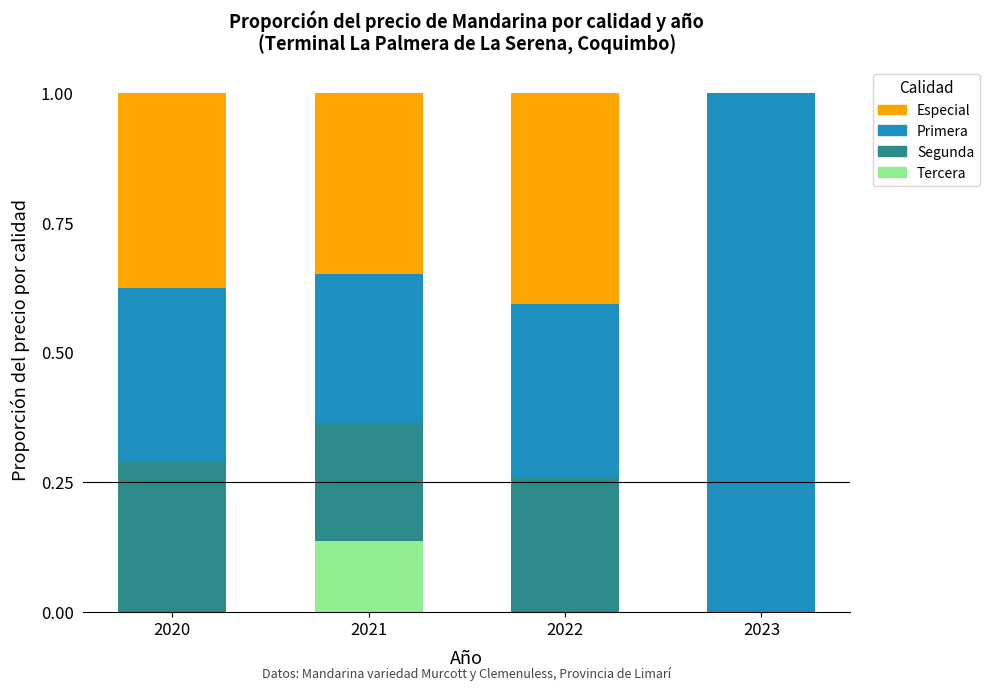

What is the total value across all series at 2022?

1.0